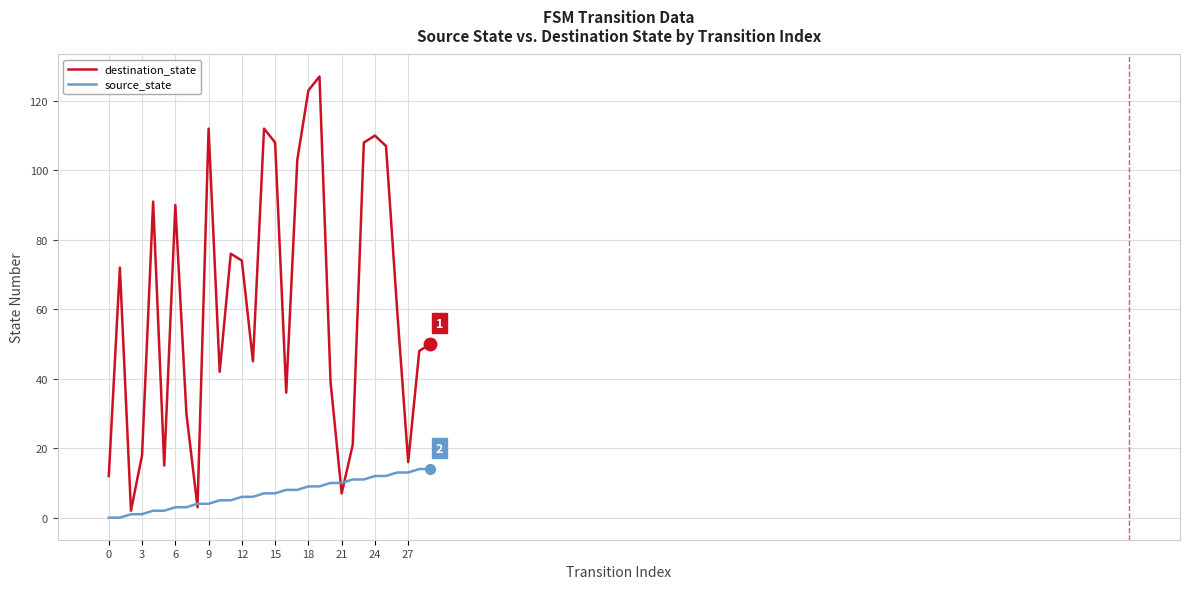

List the series in order of their overall mean, highest first.

destination_state, source_state